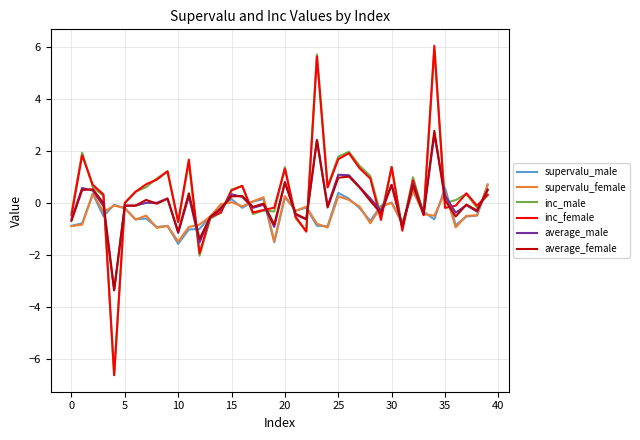

What is the greatest value displayed?

6.0